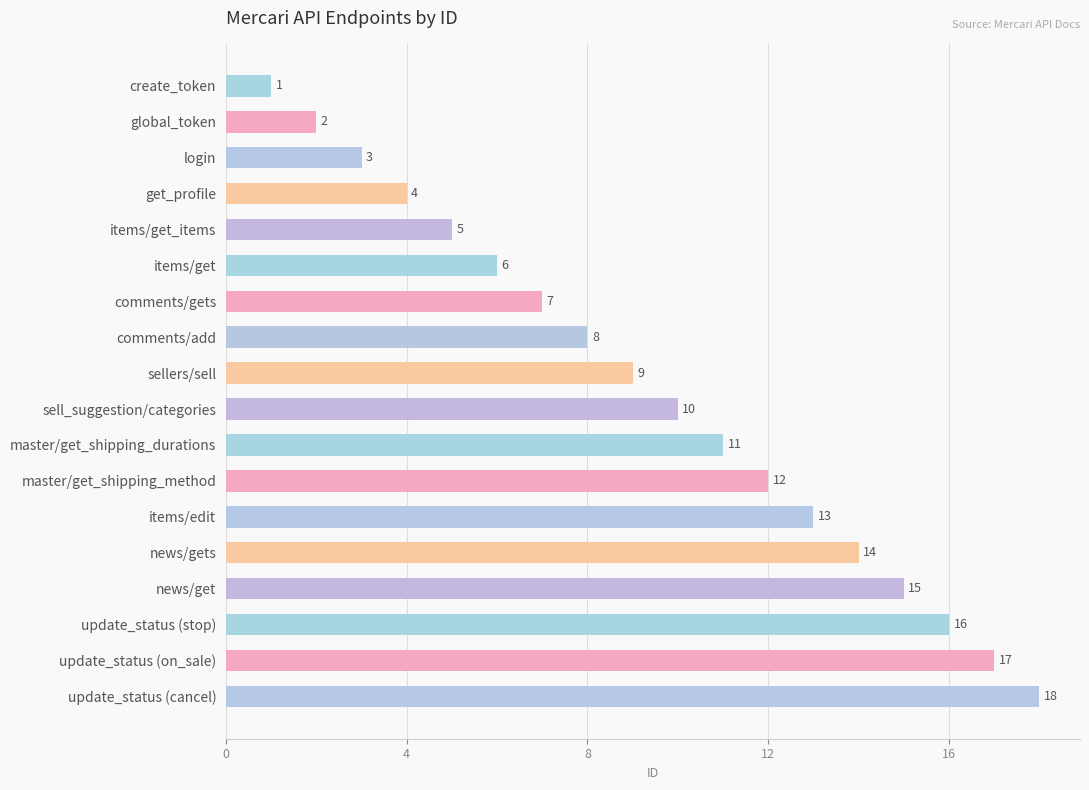

What is the difference between the maximum and second lowest values?

16